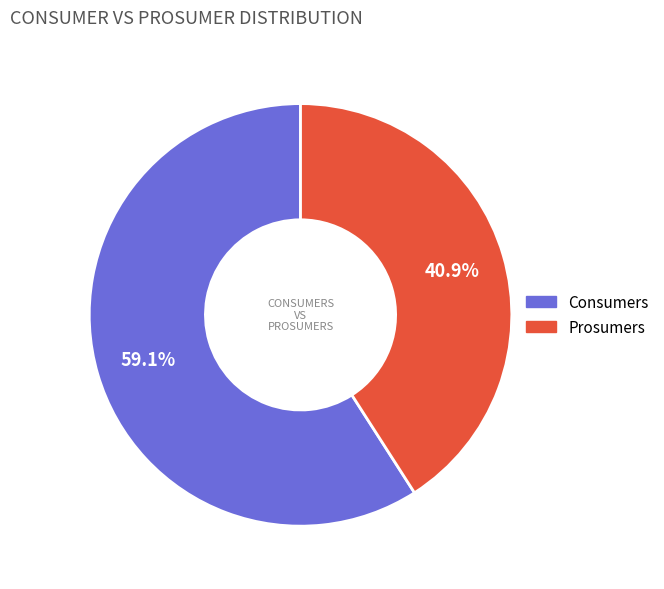

What percentage do Prosumers and Consumers together represent?

100.0%